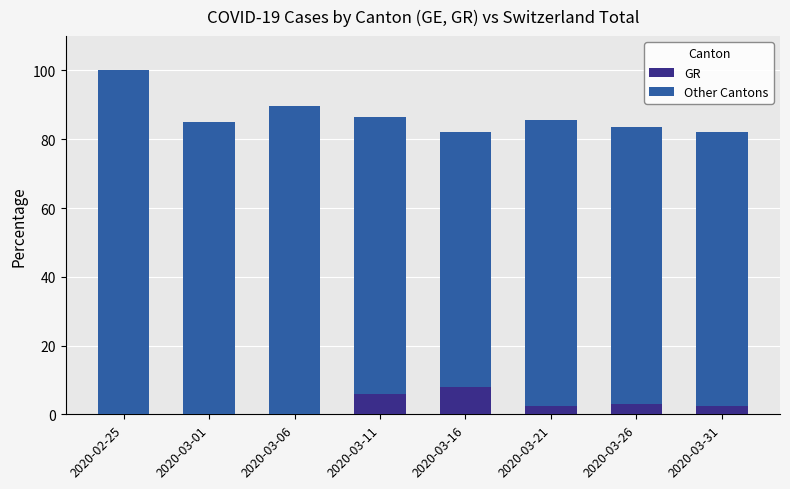

The GR series shows -4.3 at 2020-02-25. True or false?

False